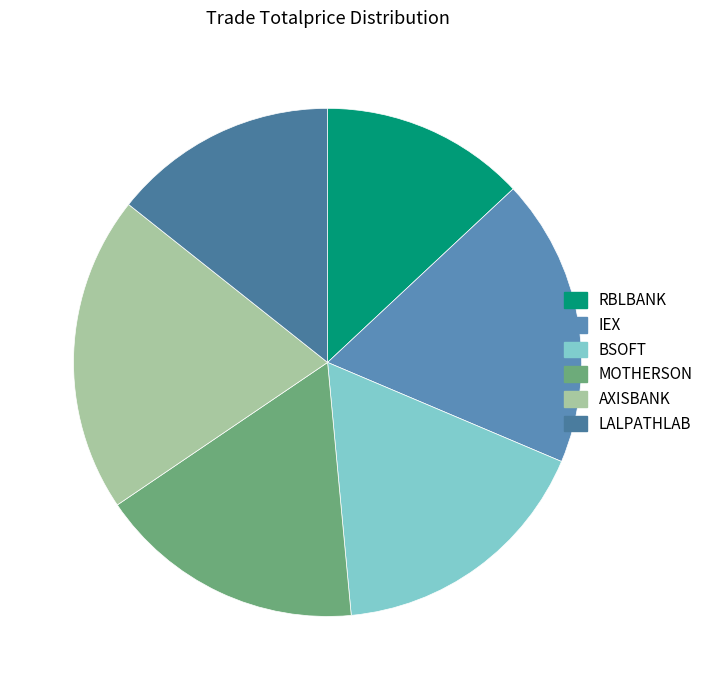

The MOTHERSON slice represents 8% of the pie. True or false?

False